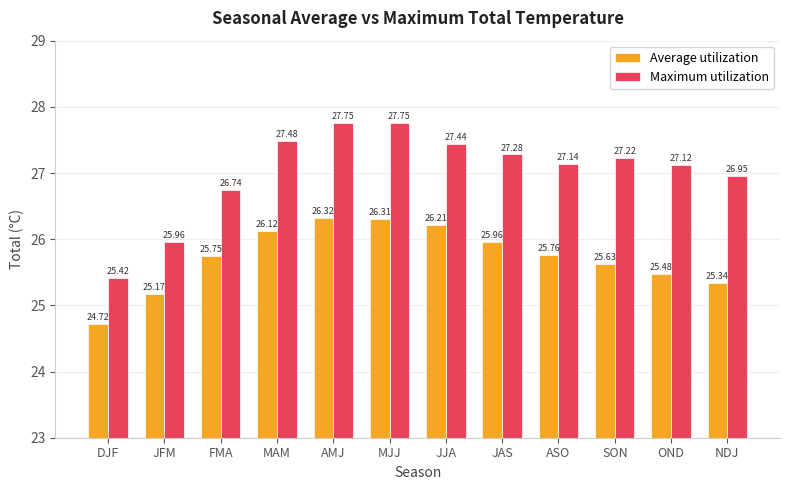

Which label corresponds to the smallest value in the chart?

DJF